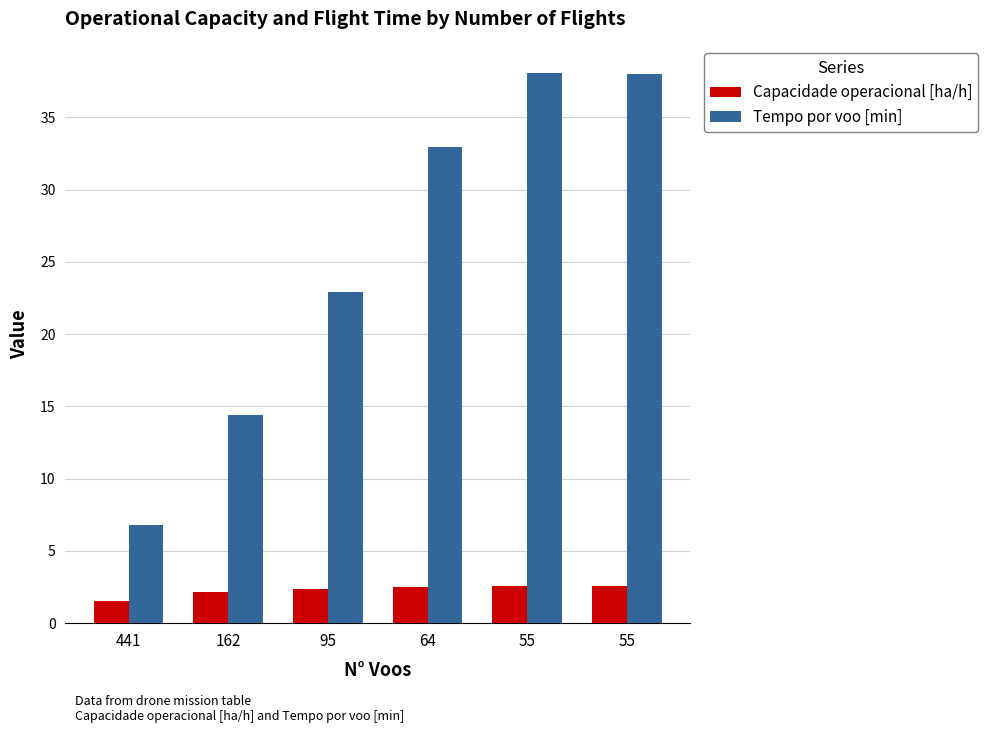

Count the Capacidade operacional [ha/h] values in the range 2 to 3.

5